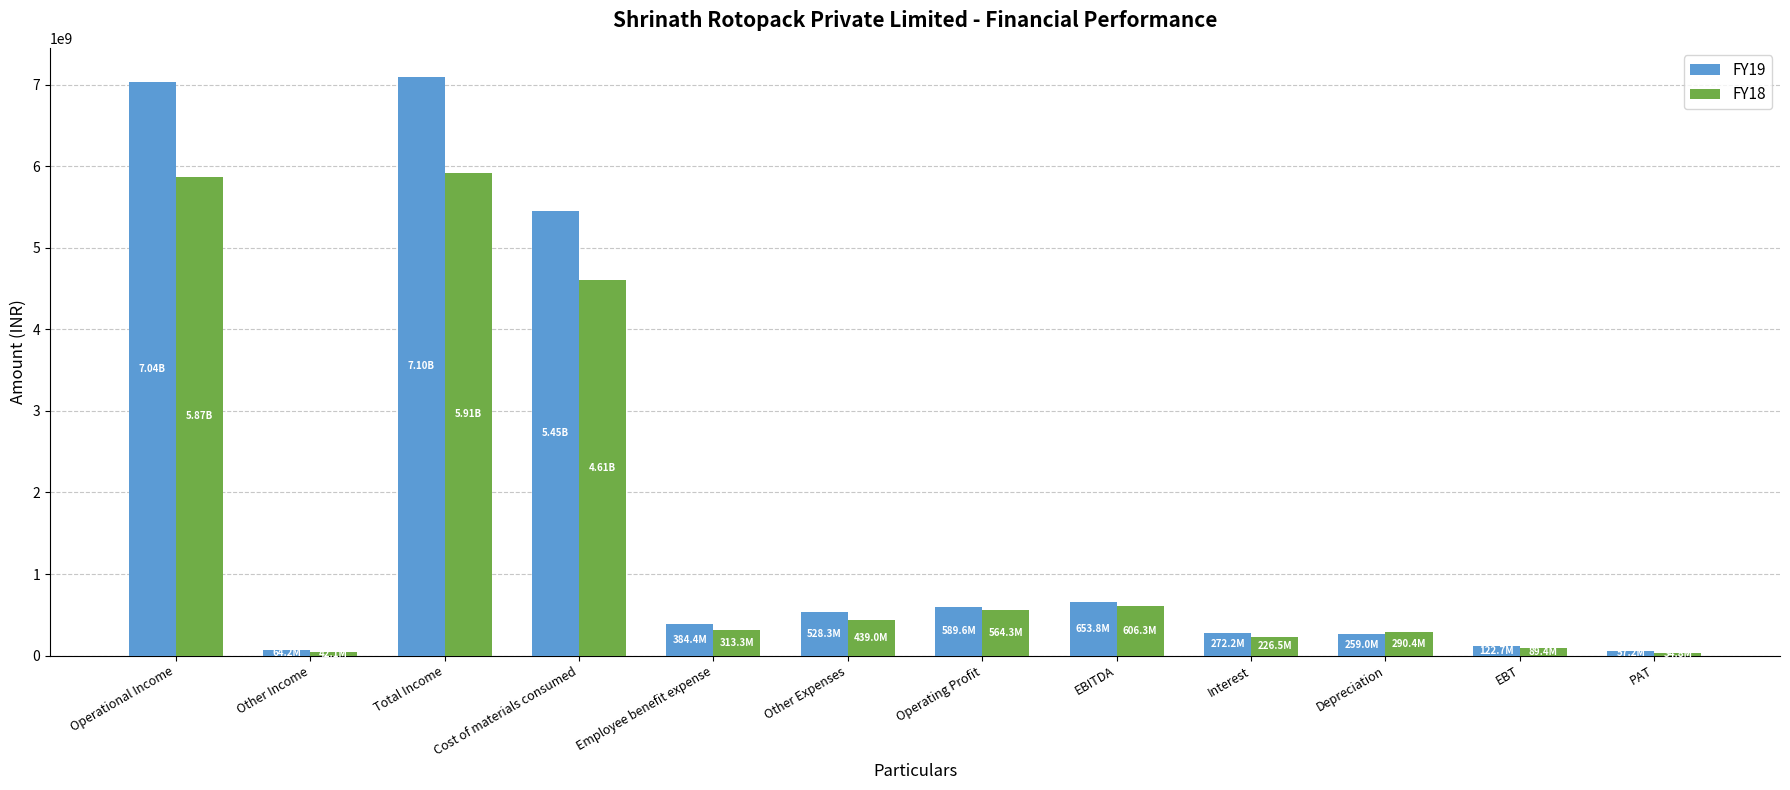

Is the value of FY19 at Employee benefit expense greater than the value of FY18 at Total Income?

No